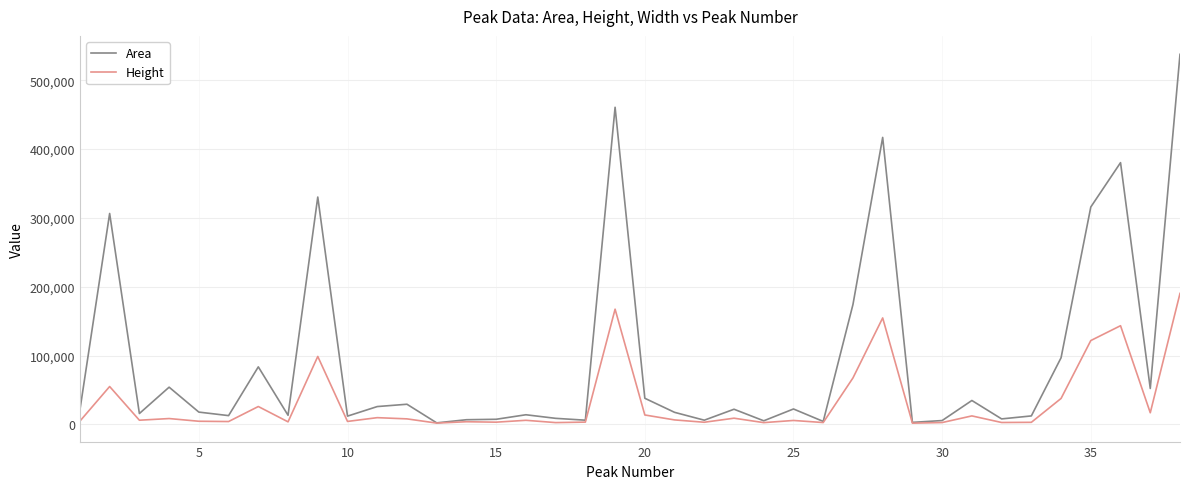

What is the maximum value for Area?

537622.6